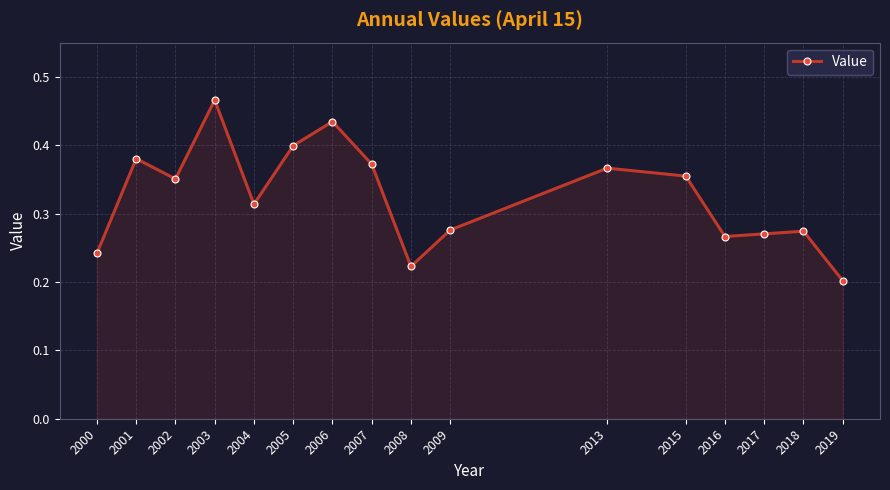

At which category does the data reach its first local peak?

2001